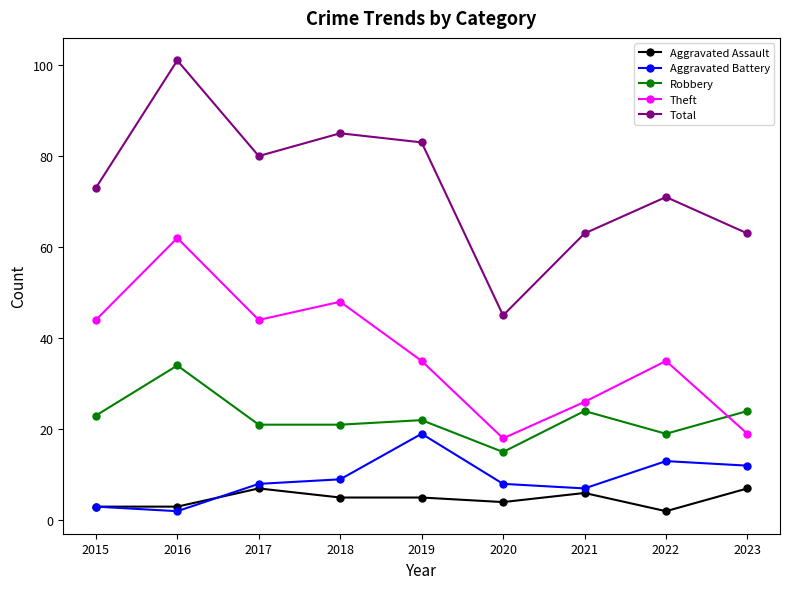

What is the spread (max minus min) of values at 2018?

80